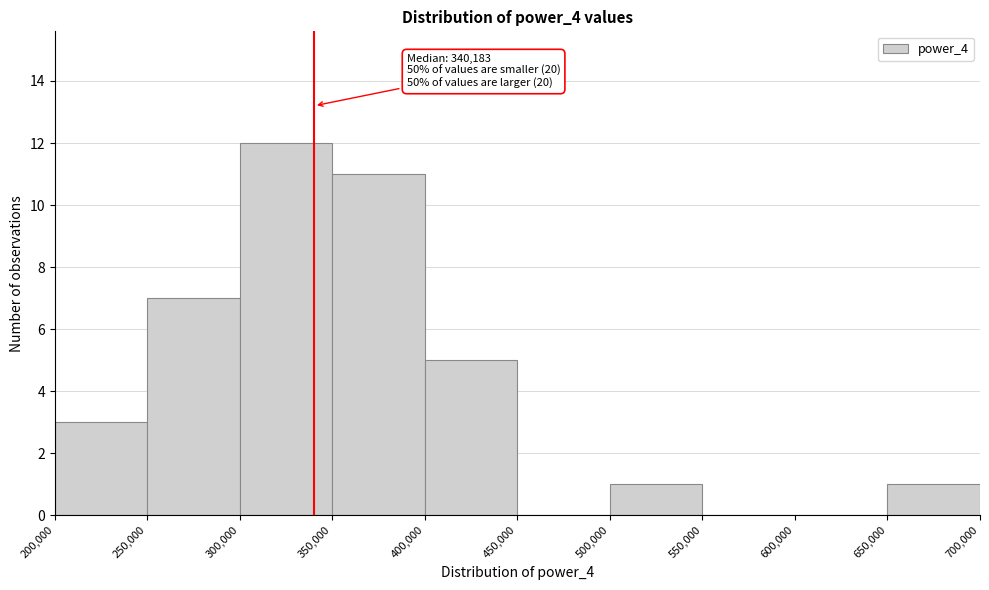

Which range on the x-axis has the tallest bar?

300,000 to 350,000